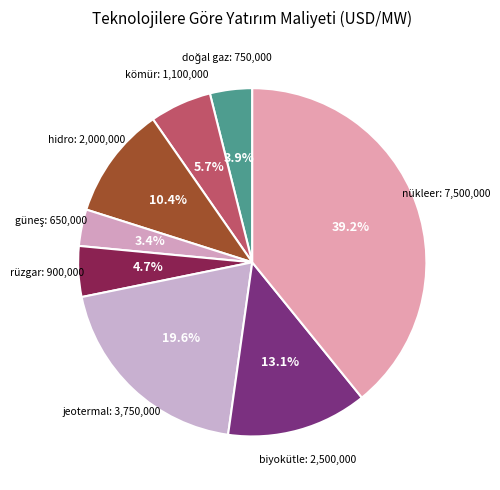

Do rüzgar: 900,000 and kömür: 1,100,000 together represent more than half of the pie?

No